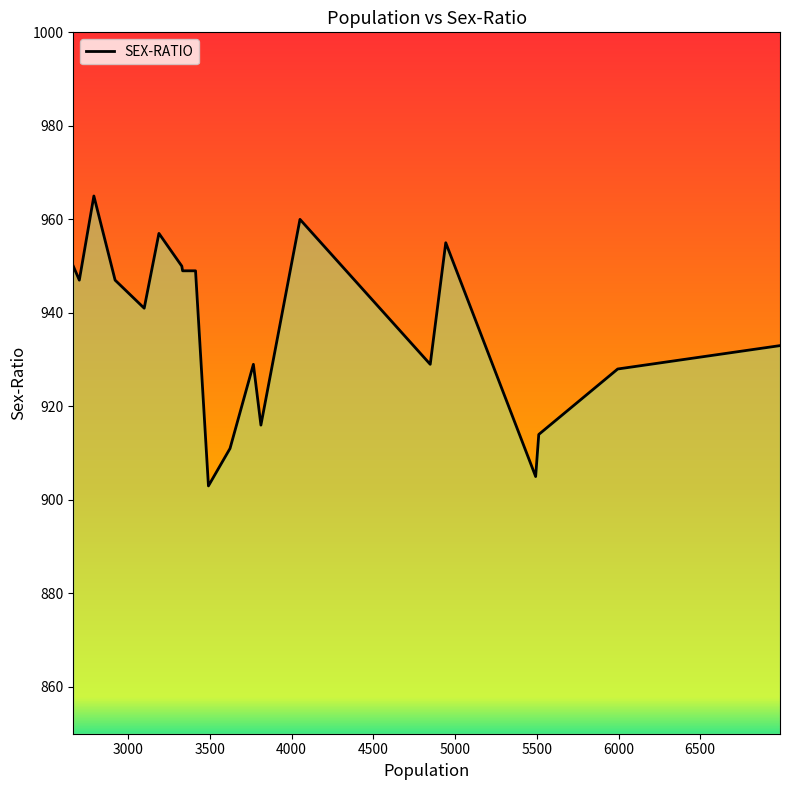

What is the maximum value shown in the chart?

965